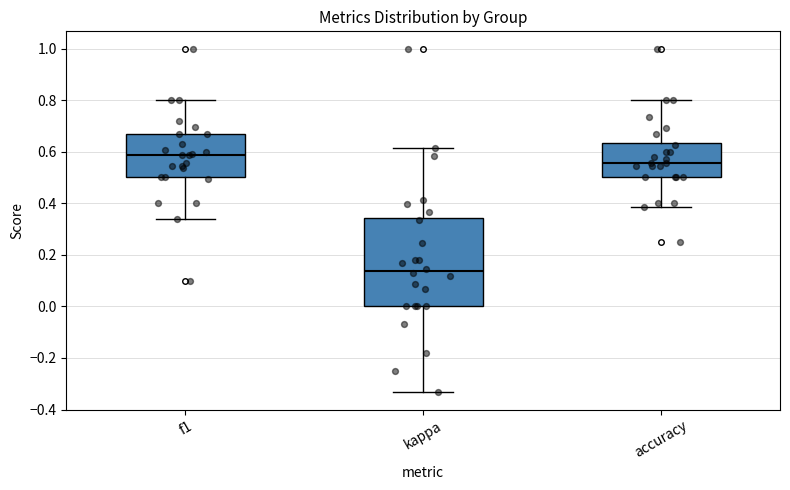

Which box has the highest median line?

f1